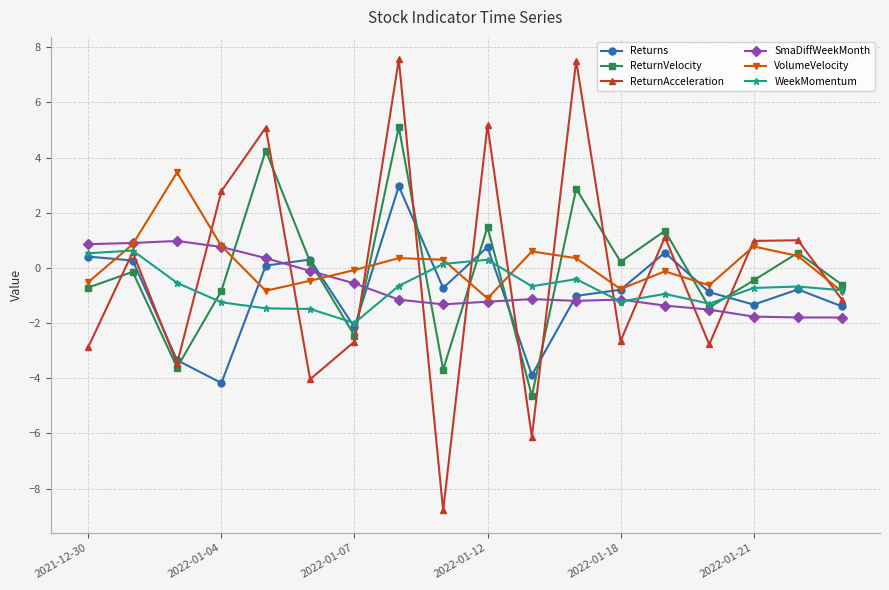

How many interior local valleys does the VolumeVelocity series have?

4